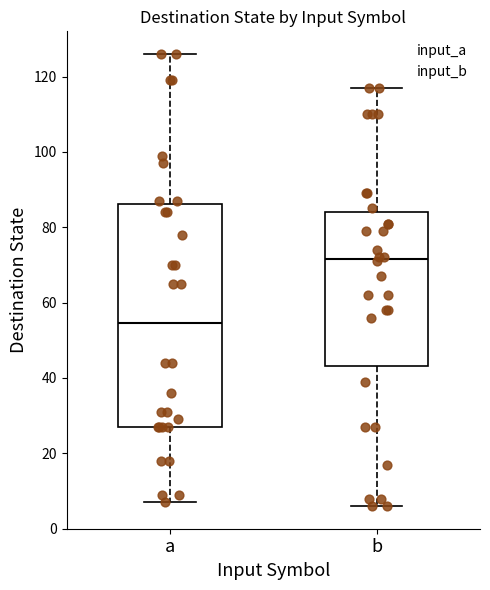

Reading left to right, transcribe this box plot: for each box, give where its median line is, the range the box spans, and where its two whiskers end, as read against the y-axis. The values are not printed on the chart, so give them approximately, as read against the axis.

a: median 54, box 28 to 86, whiskers 8 to 126
b: median 72, box 44 to 84, whiskers 6 to 118